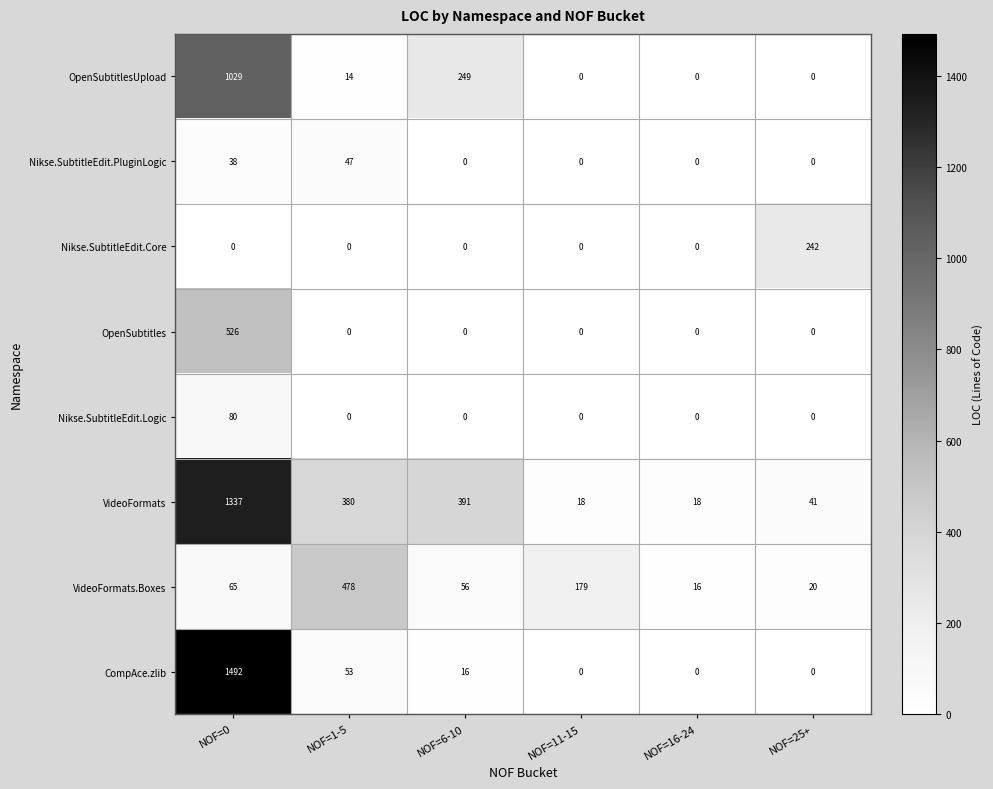

What is the difference between the second highest and second lowest values in the VideoFormats.Boxes series?

159